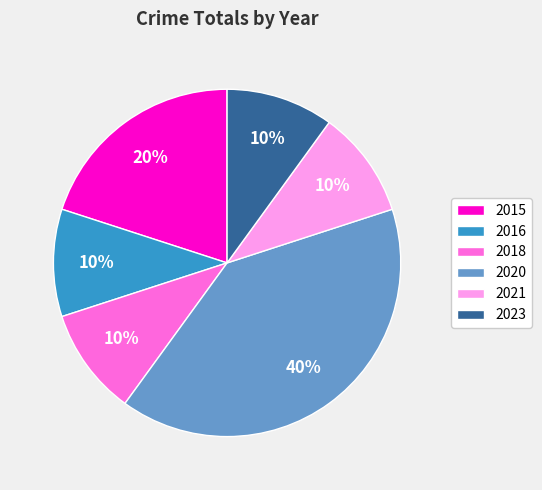

Does 2023 account for over 50% of the chart?

No